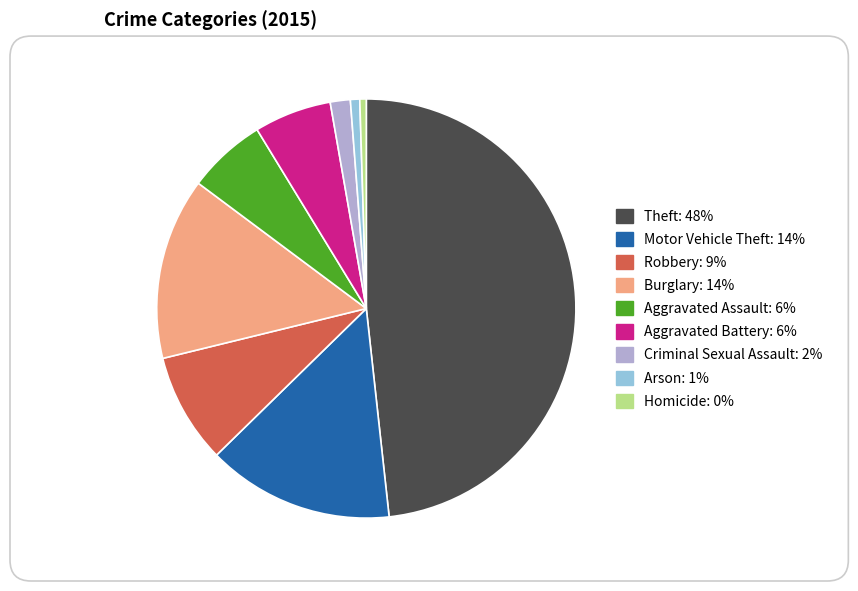

The Burglary slice represents 14% of the pie. True or false?

True